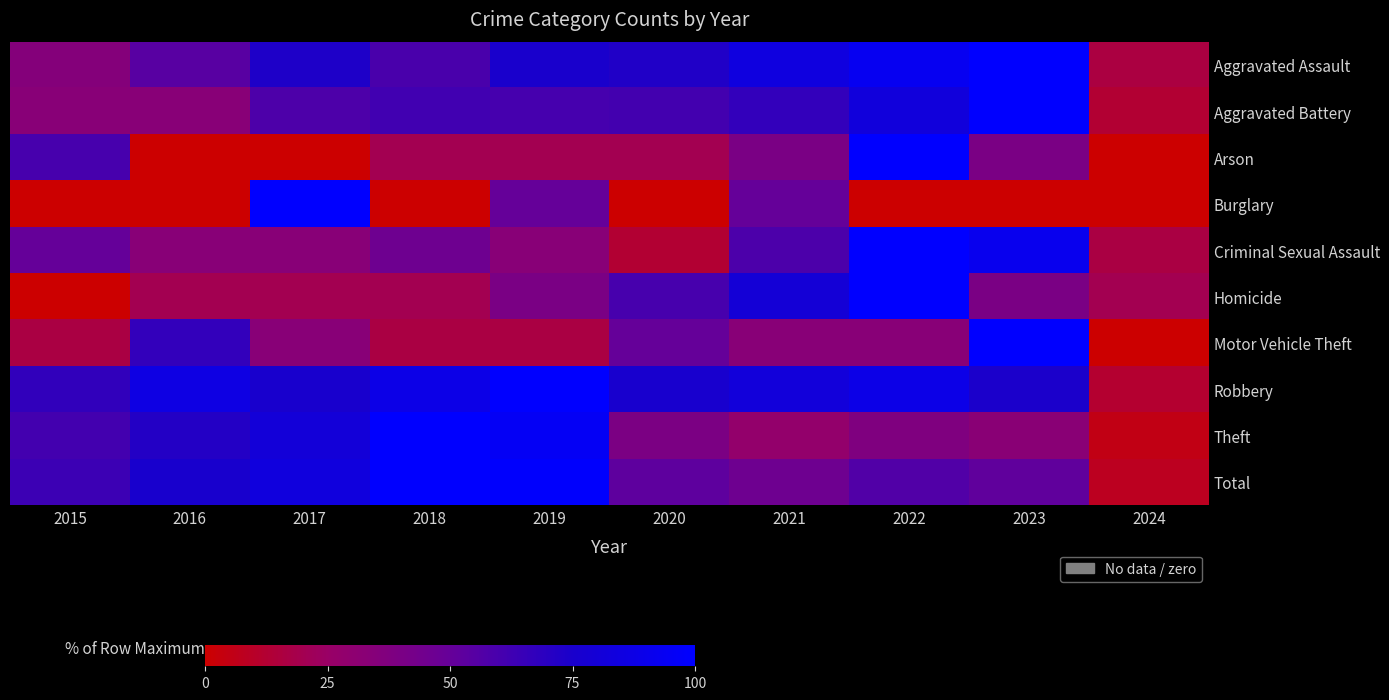

What is the total value across all series at 2016?

441.7